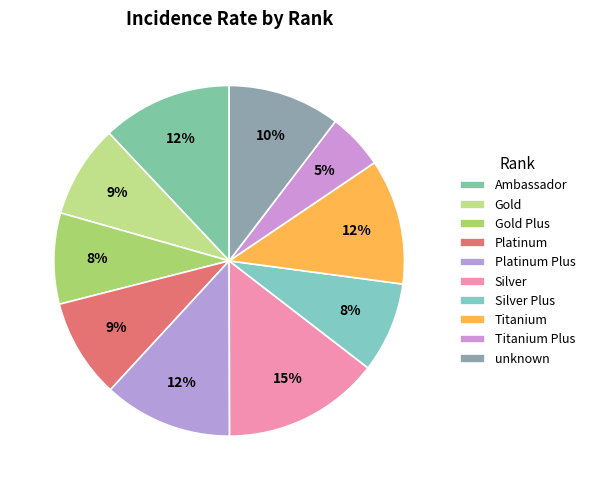

What percentage is the unknown slice, to the nearest percent?

10%